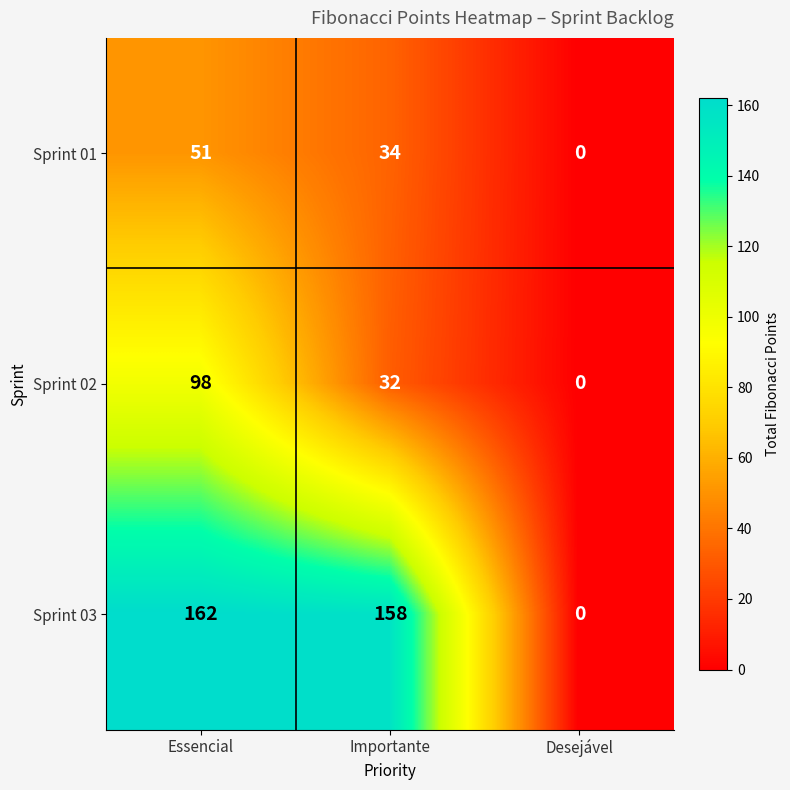

Which series has the largest range (max minus min)?

Sprint 03